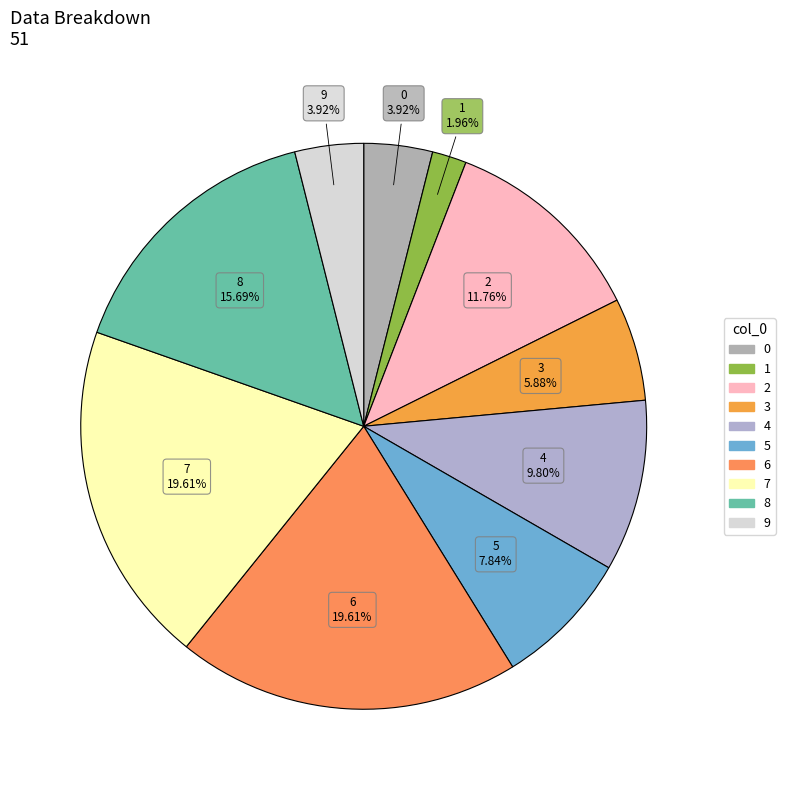

True or false: 4 accounts for 10% of the total.

True